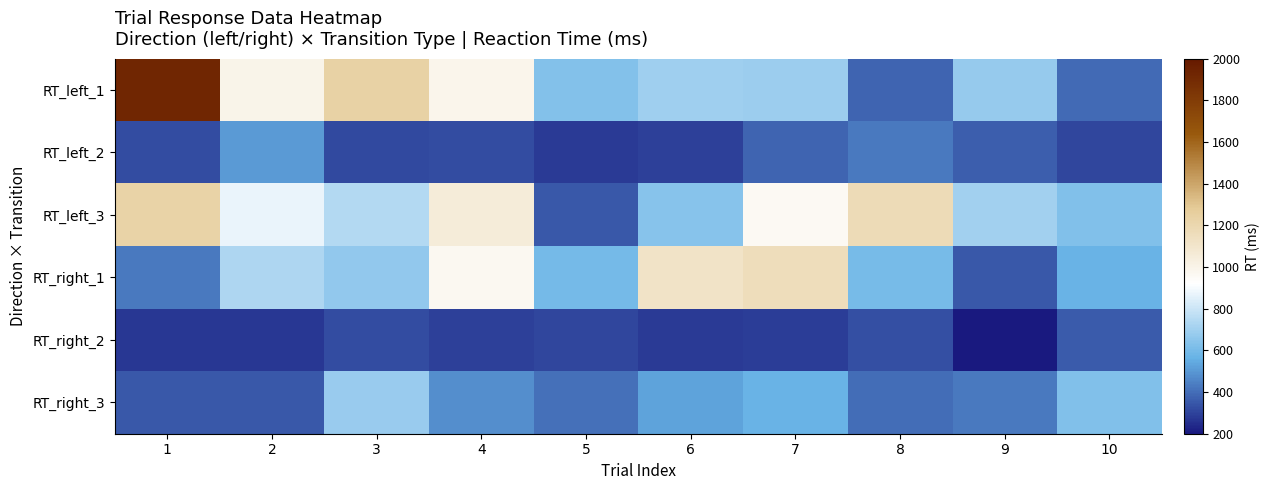

Reading right to left, what are all the values shown in this chart?

RT_left_1: 10=390	9=675	8=378	7=689	6=695	5=634	4=993	3=1238	2=997	1=1924
RT_left_2: 10=310	9=362	8=429	7=380	6=292	5=279	4=323	3=316	2=507	1=324
RT_left_3: 10=622	9=700	8=1172	7=965	6=637	5=348	4=1053	3=743	2=873	1=1227
RT_right_1: 10=567	9=349	8=605	7=1158	6=1117	5=597	4=969	3=669	2=733	1=429
RT_right_2: 10=357	9=205	8=332	7=290	6=282	5=308	4=295	3=323	2=276	1=275
RT_right_3: 10=622	9=429	8=397	7=566	6=526	5=406	4=479	3=679	2=350	1=350